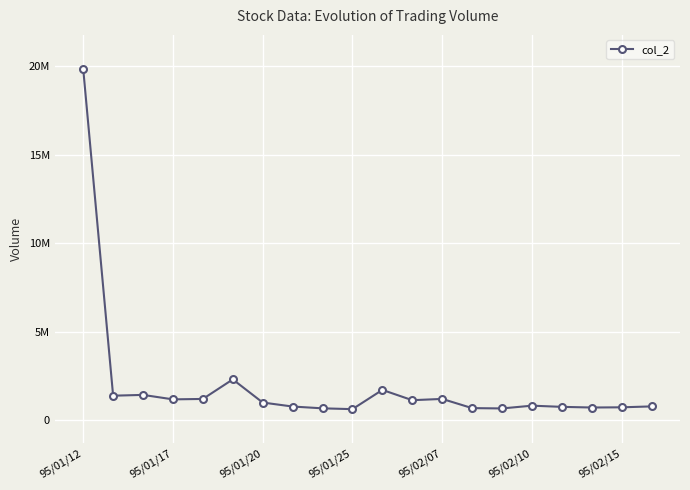

What is the value of the 12th point from the left?

1112550